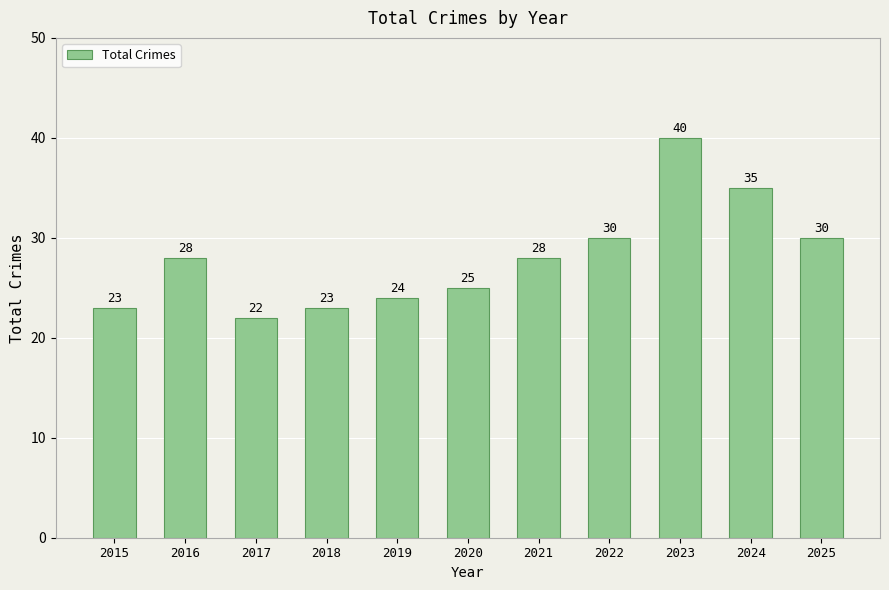

What is the difference between the maximum and second lowest values?

17